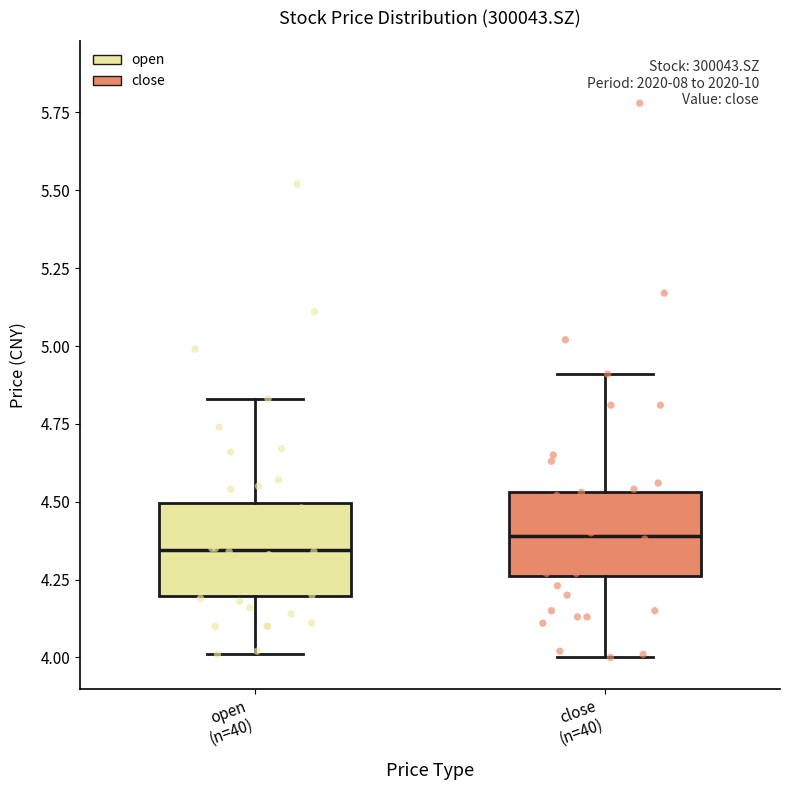

Where does the median line of the box for close (n=40) sit on the y-axis? The values are not printed on the chart, so give them approximately, as read against the axis.

4.40